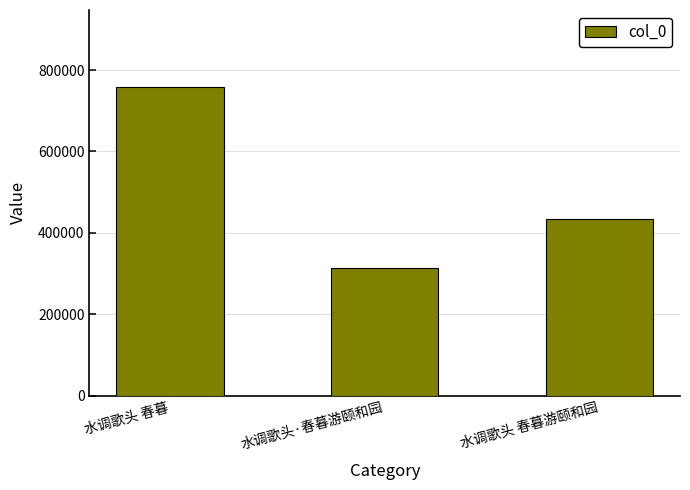

Which category has the highest value across all series?

水调歌头 春暮